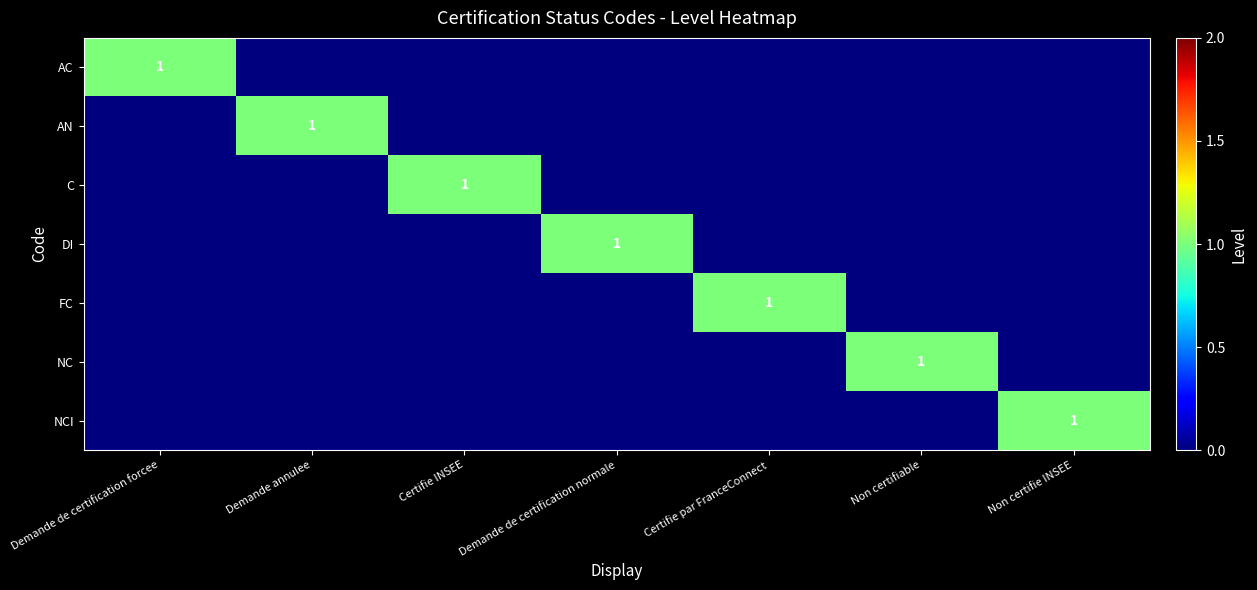

The value of NC at Non certifiable is 2. True or false?

False